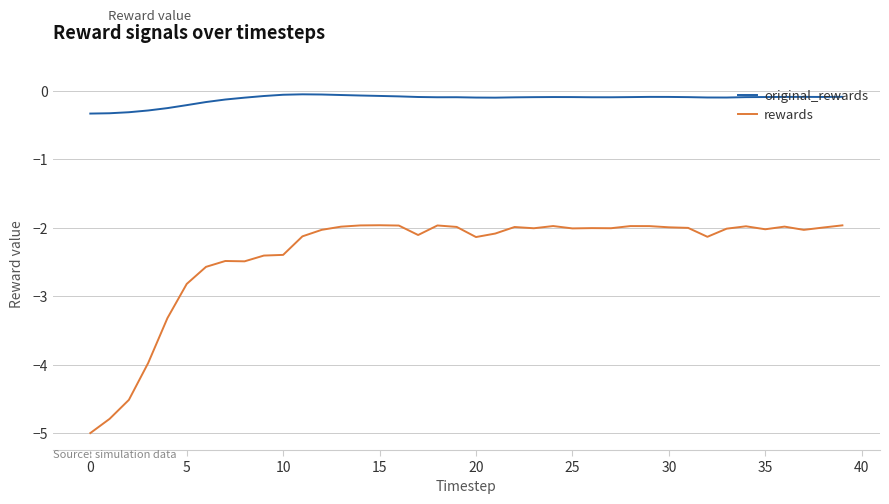

Rank the series by their average value, from lowest to highest.

rewards, original_rewards